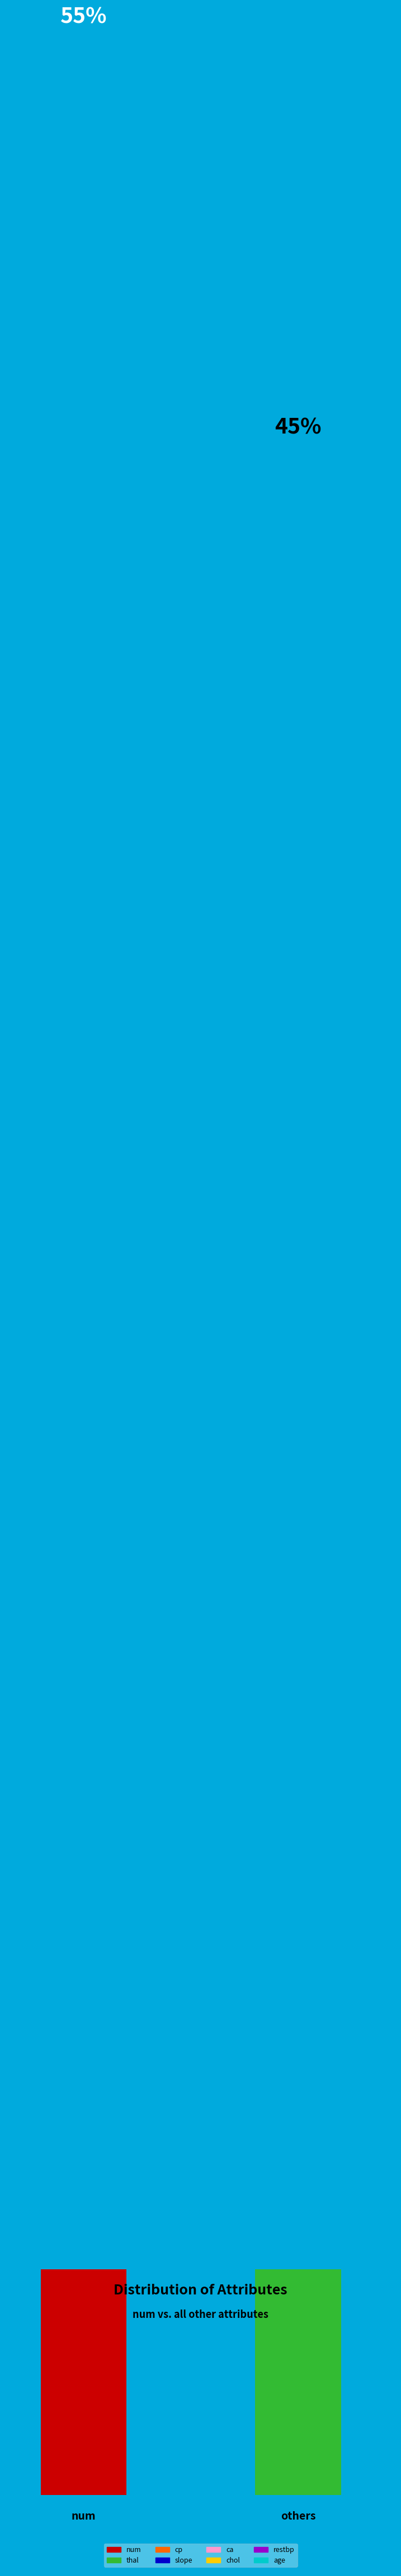

To the nearest percent, what is the combined percentage of ca and cp?

16%